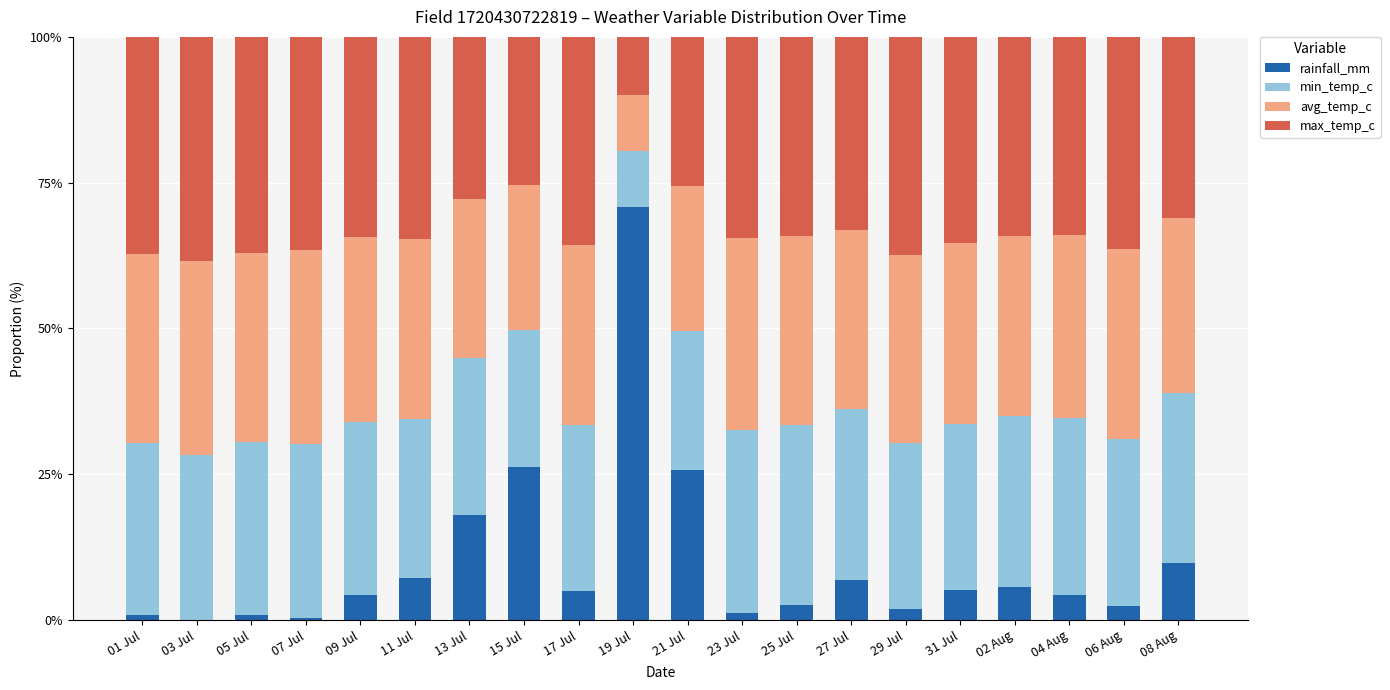

Count the number of data series in this chart.

4